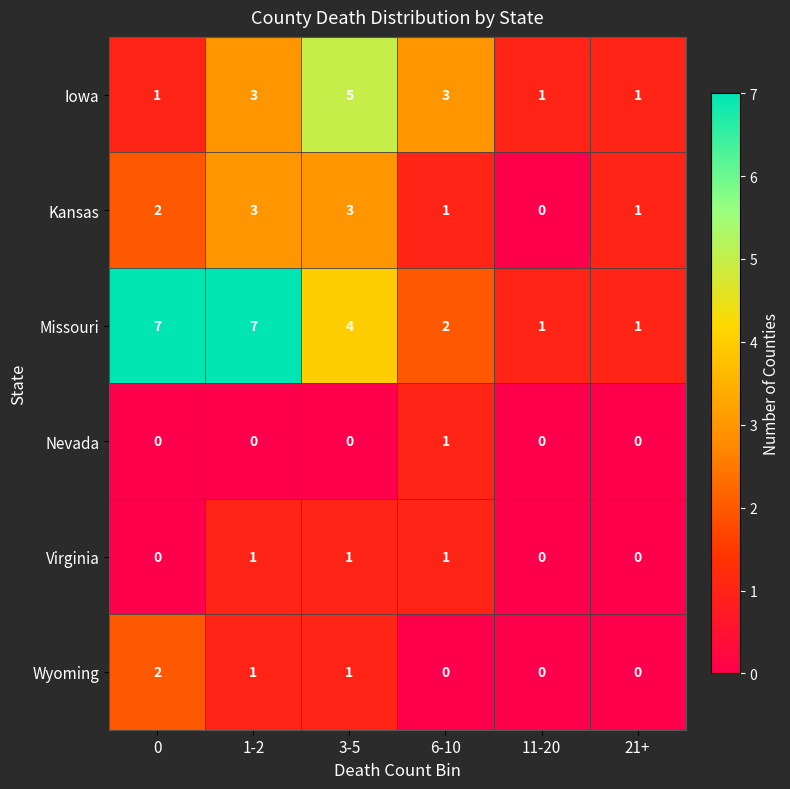

At which category is the sum across all series the highest?

1-2